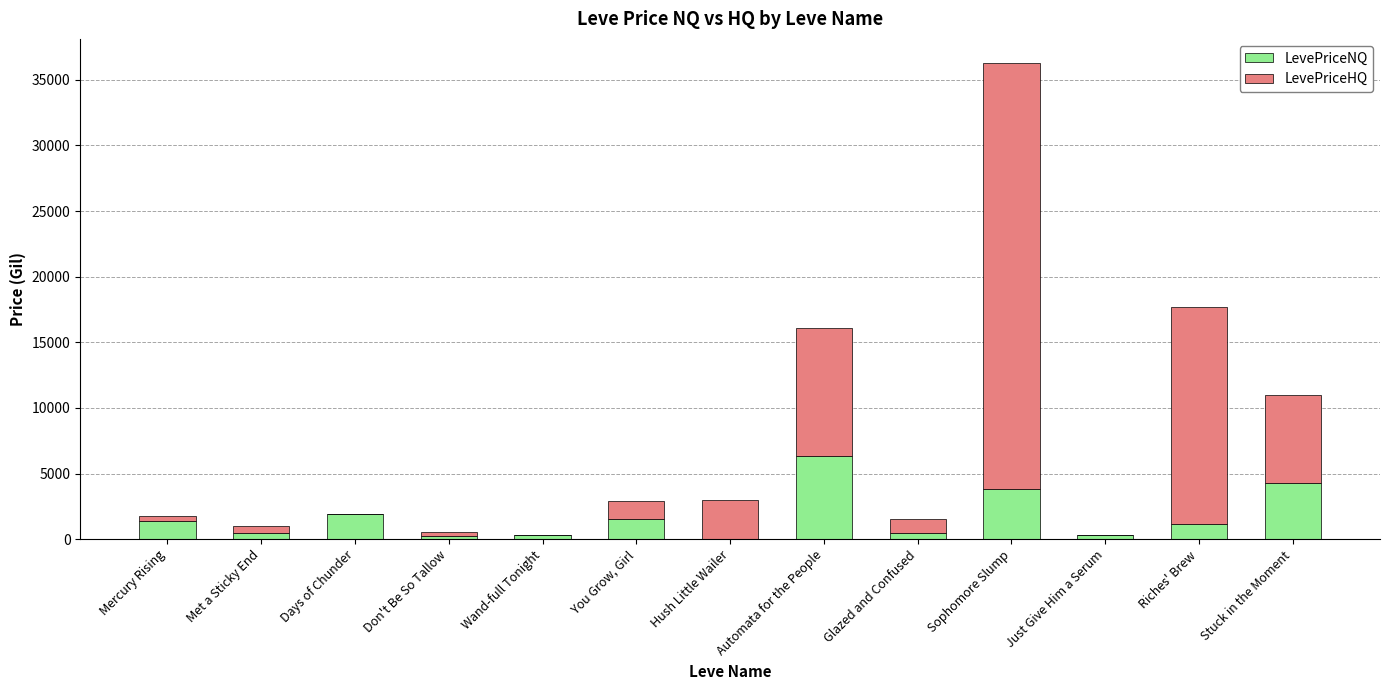

What is the maximum value for LevePriceNQ?

6335.4